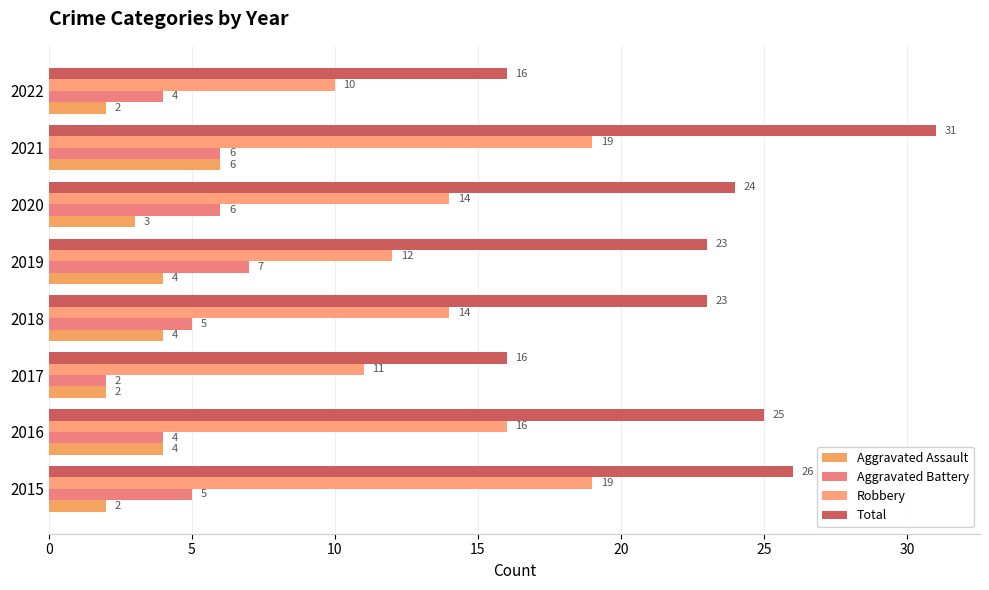

How many data points in Total are less than 24?

4